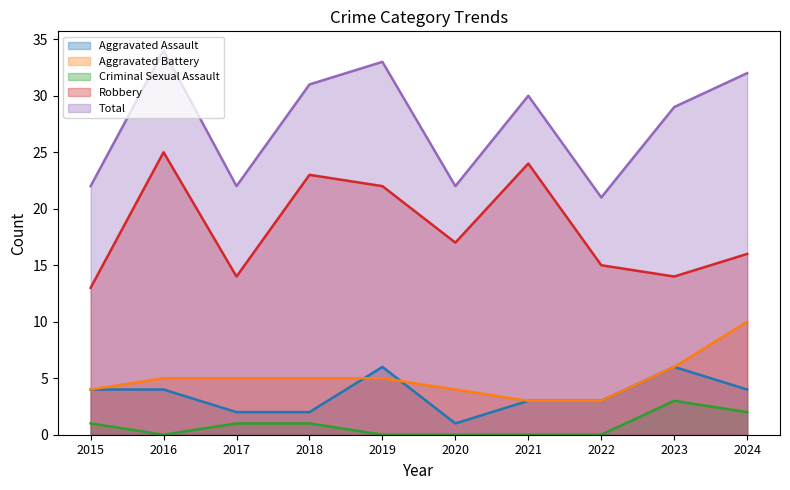

What is the average value of the Aggravated Assault series?

4